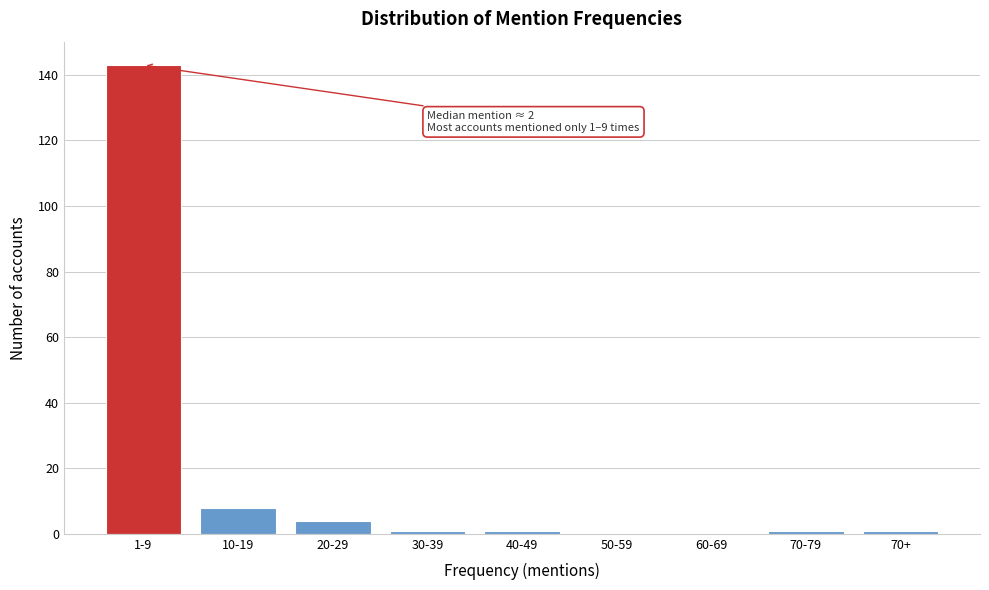

Reading left to right, list all the values displayed in this chart.

1-9=143	10-19=8	20-29=4	30-39=1	40-49=1	50-59=0	60-69=0	70-79=1	70+=1